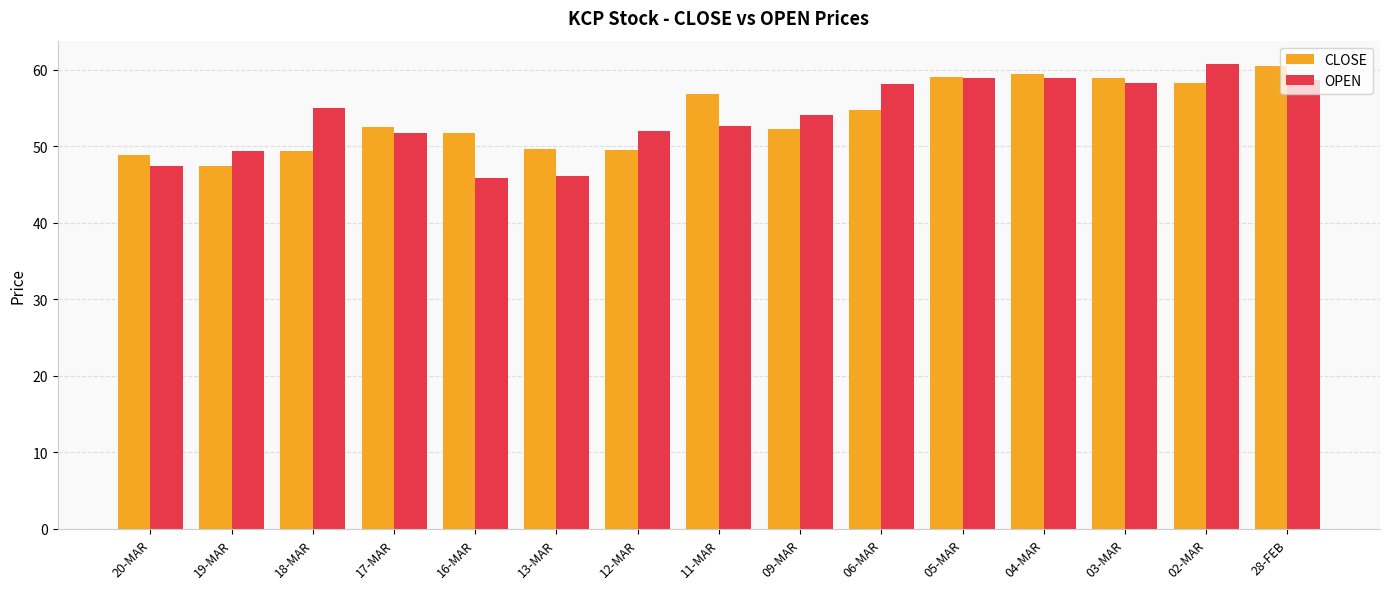

Is the value of OPEN at 13-MAR greater than the value of CLOSE at 18-MAR?

No